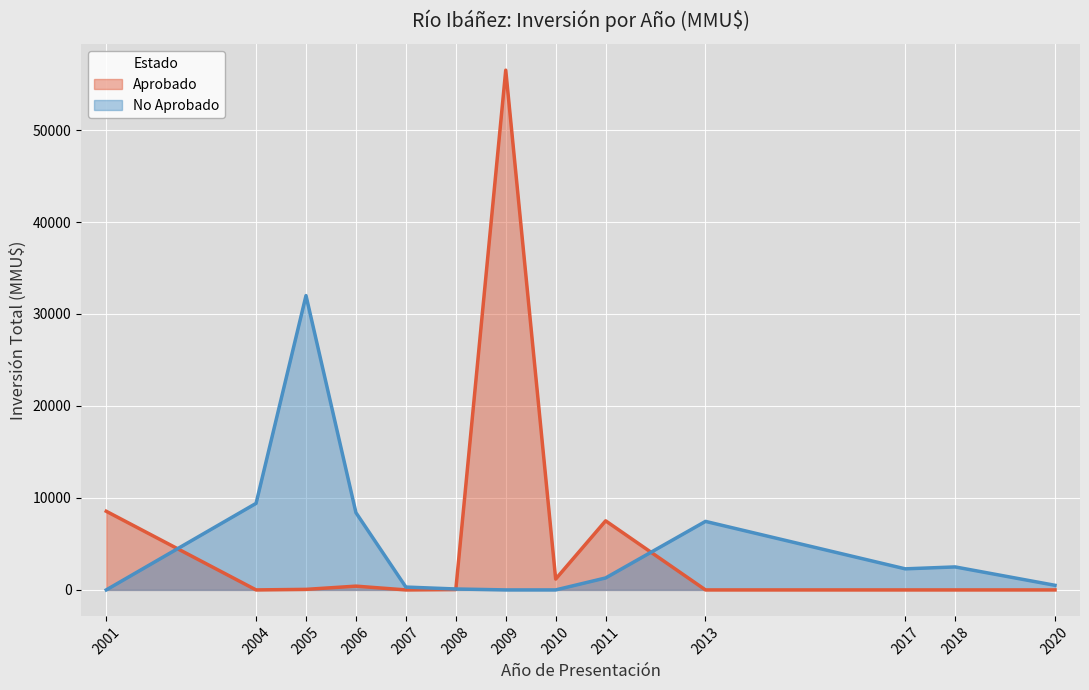

How many lines are shown in the chart?

2